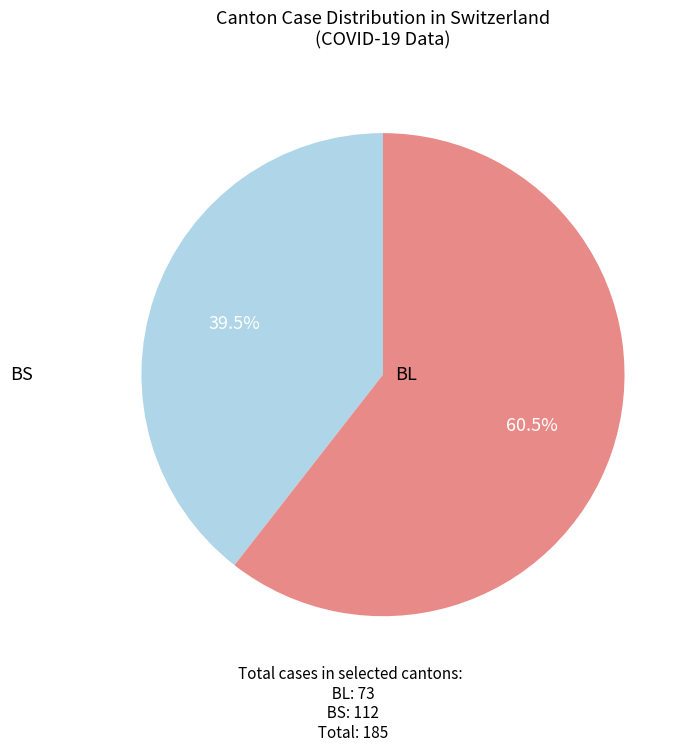

Is there a majority slice in this chart?

Yes